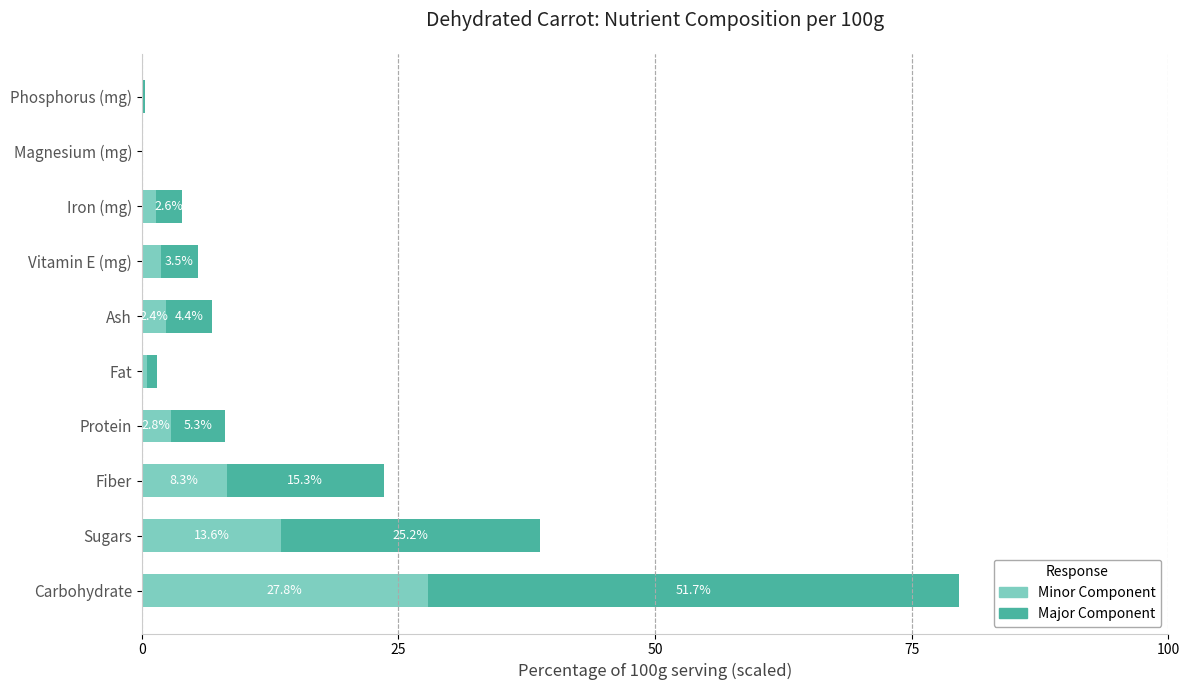

The Minor Component series shows 2.8 at Protein. True or false?

True